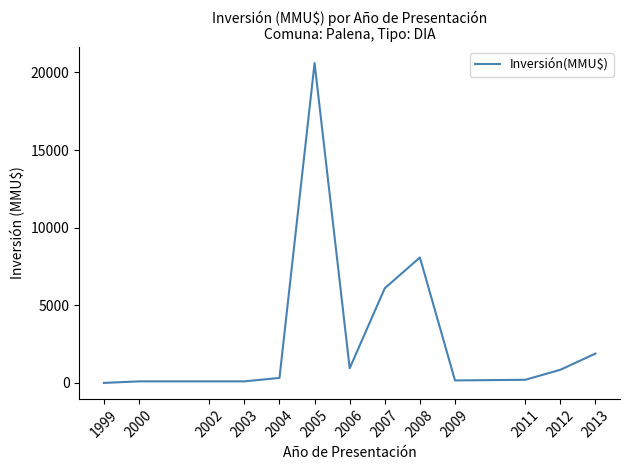

Is it true that the value at 2013 is 1890?

True